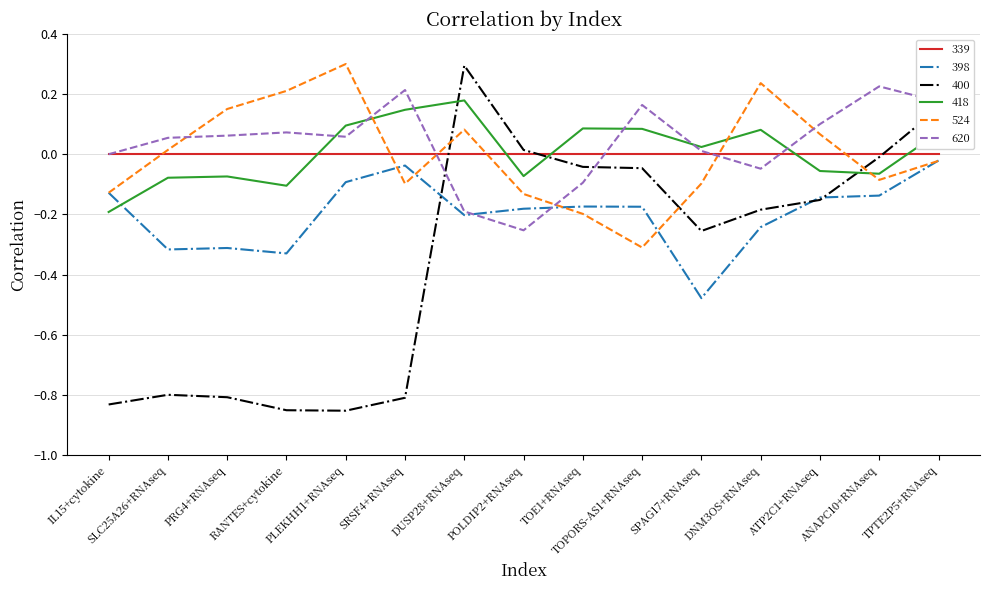

Which series ends up on top after the final intersection of 524 and 620?

620